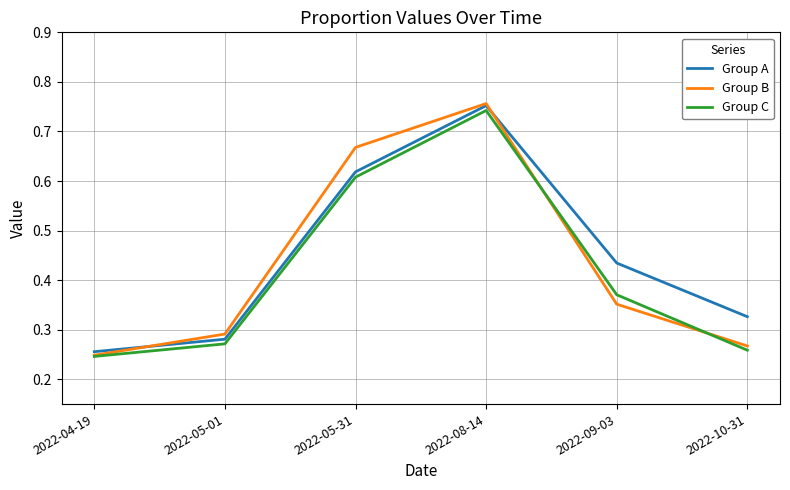

How many series are shown in this chart?

3